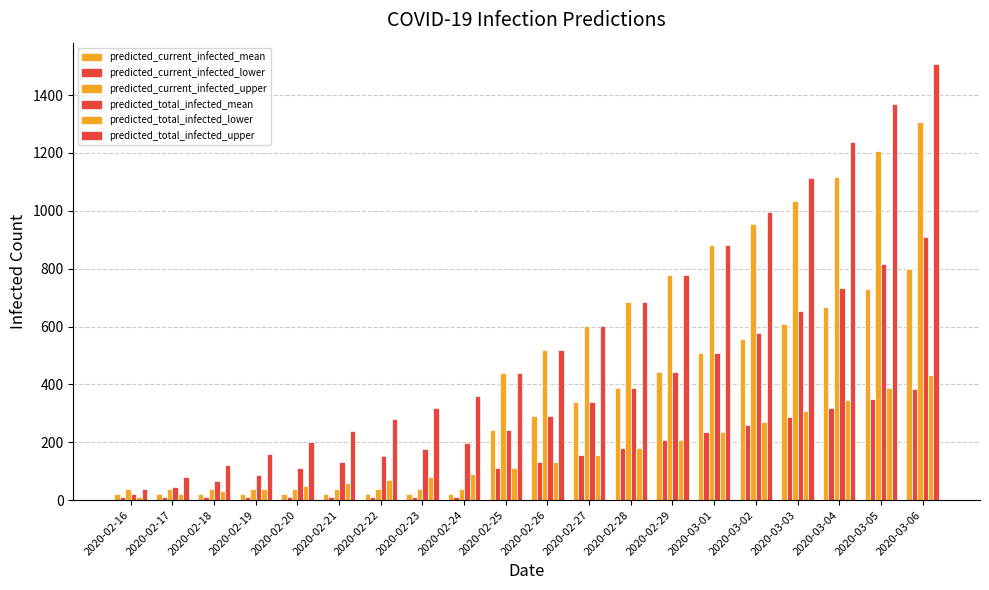

Is it true that predicted_total_infected_lower equals 54 at 2020-02-25?

False